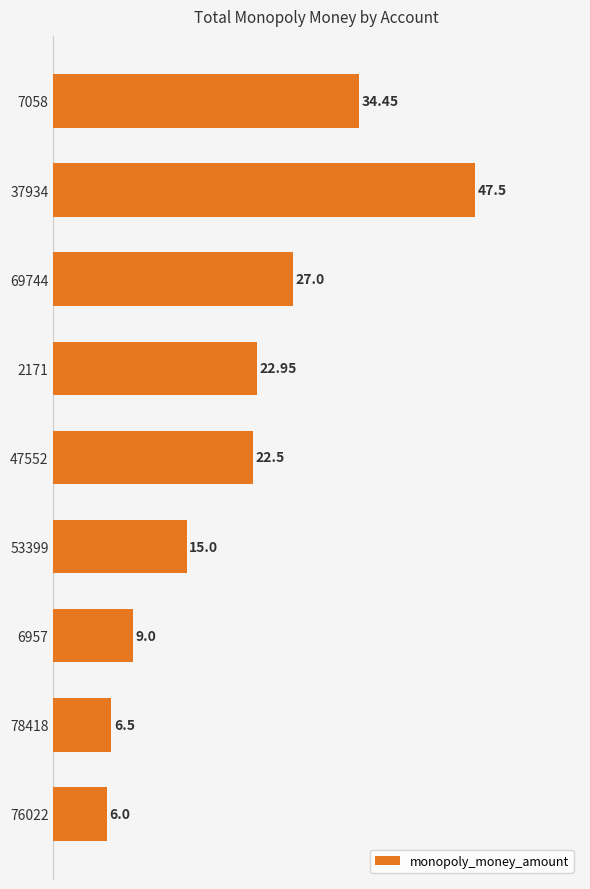

What is the difference between the maximum and second lowest values?

41.0